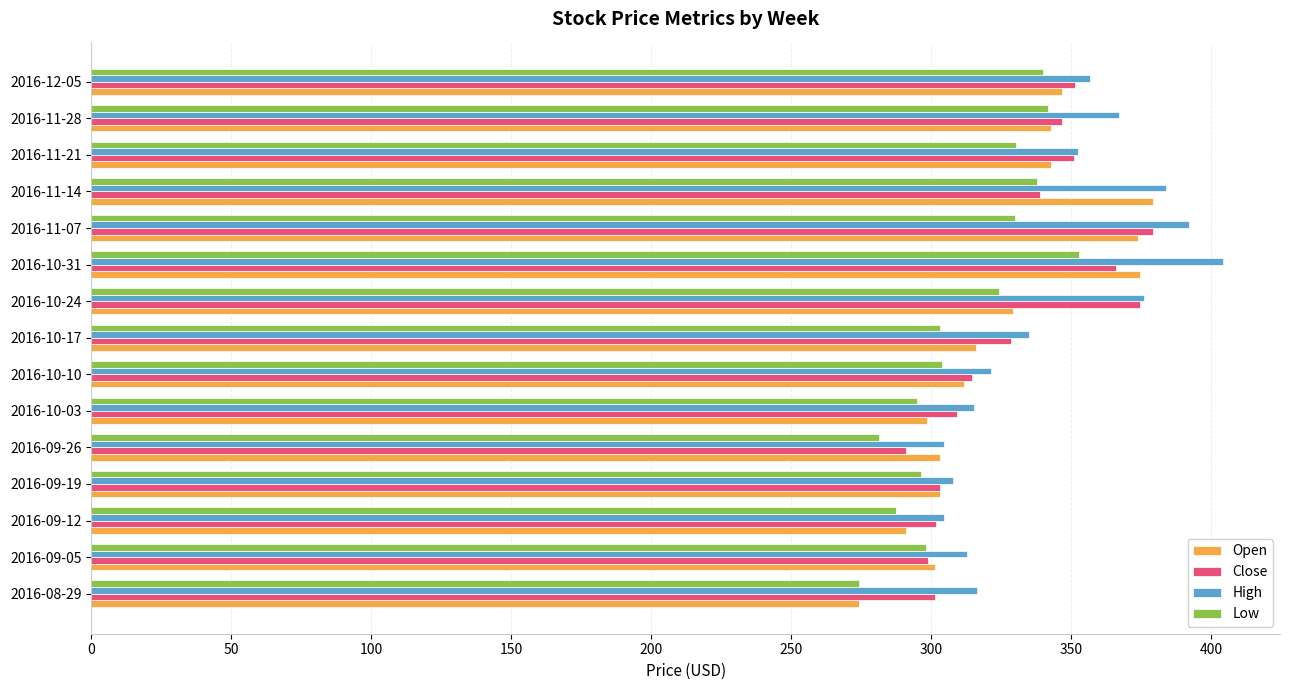

How many values in the High series are below 335?

7